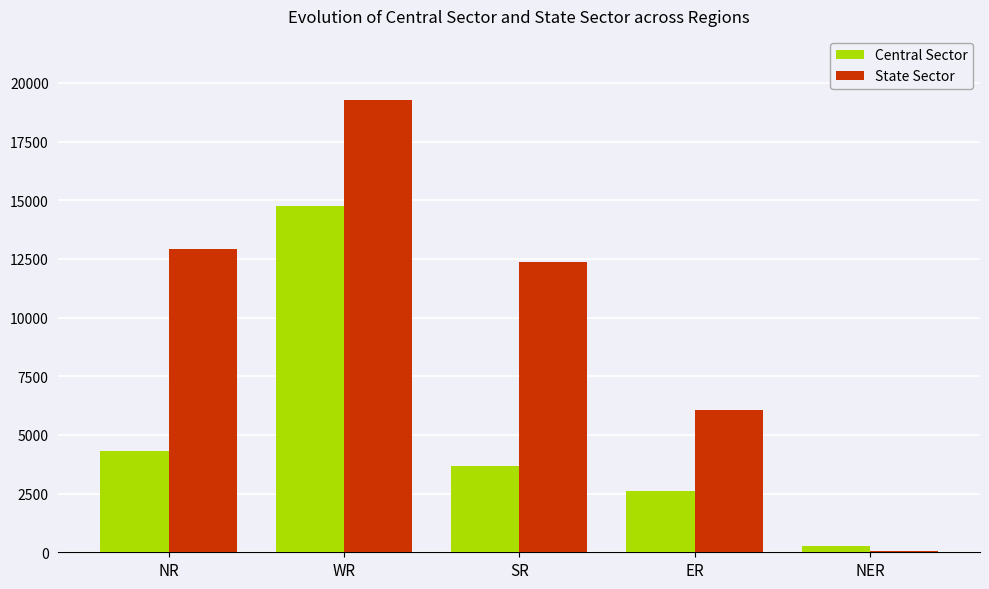

At which category is the sum across all series the highest?

WR